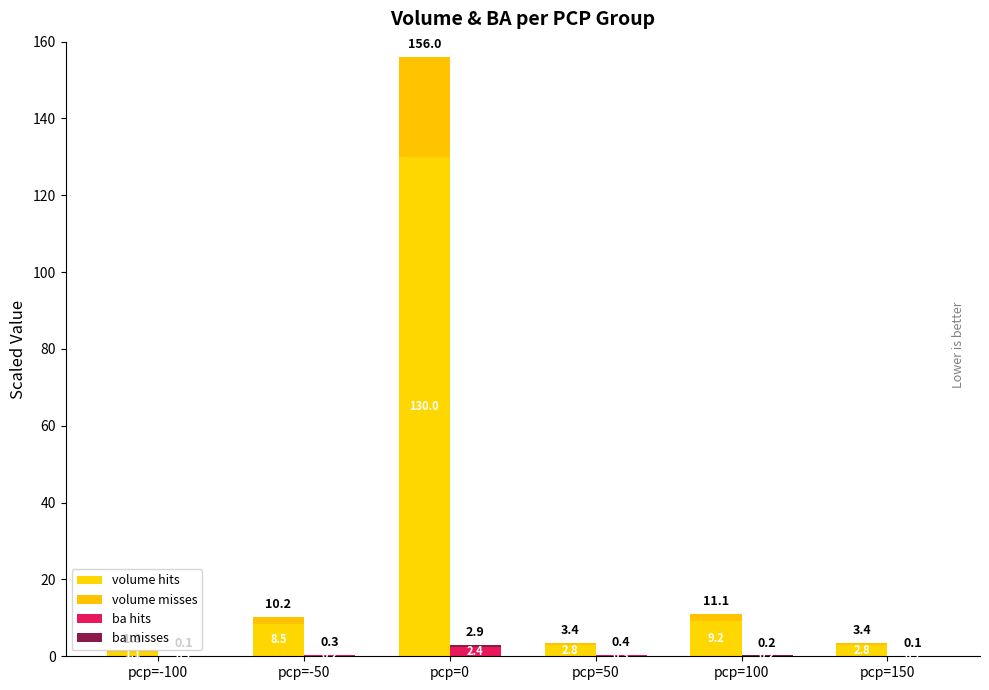

Which series has the largest total across all categories?

volume hits